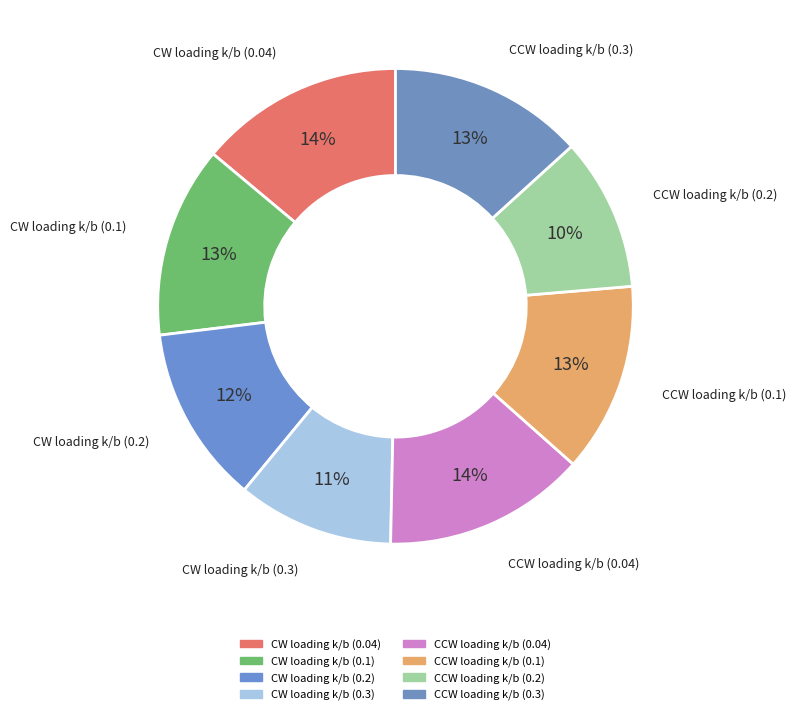

Count the number of slices in the pie.

8